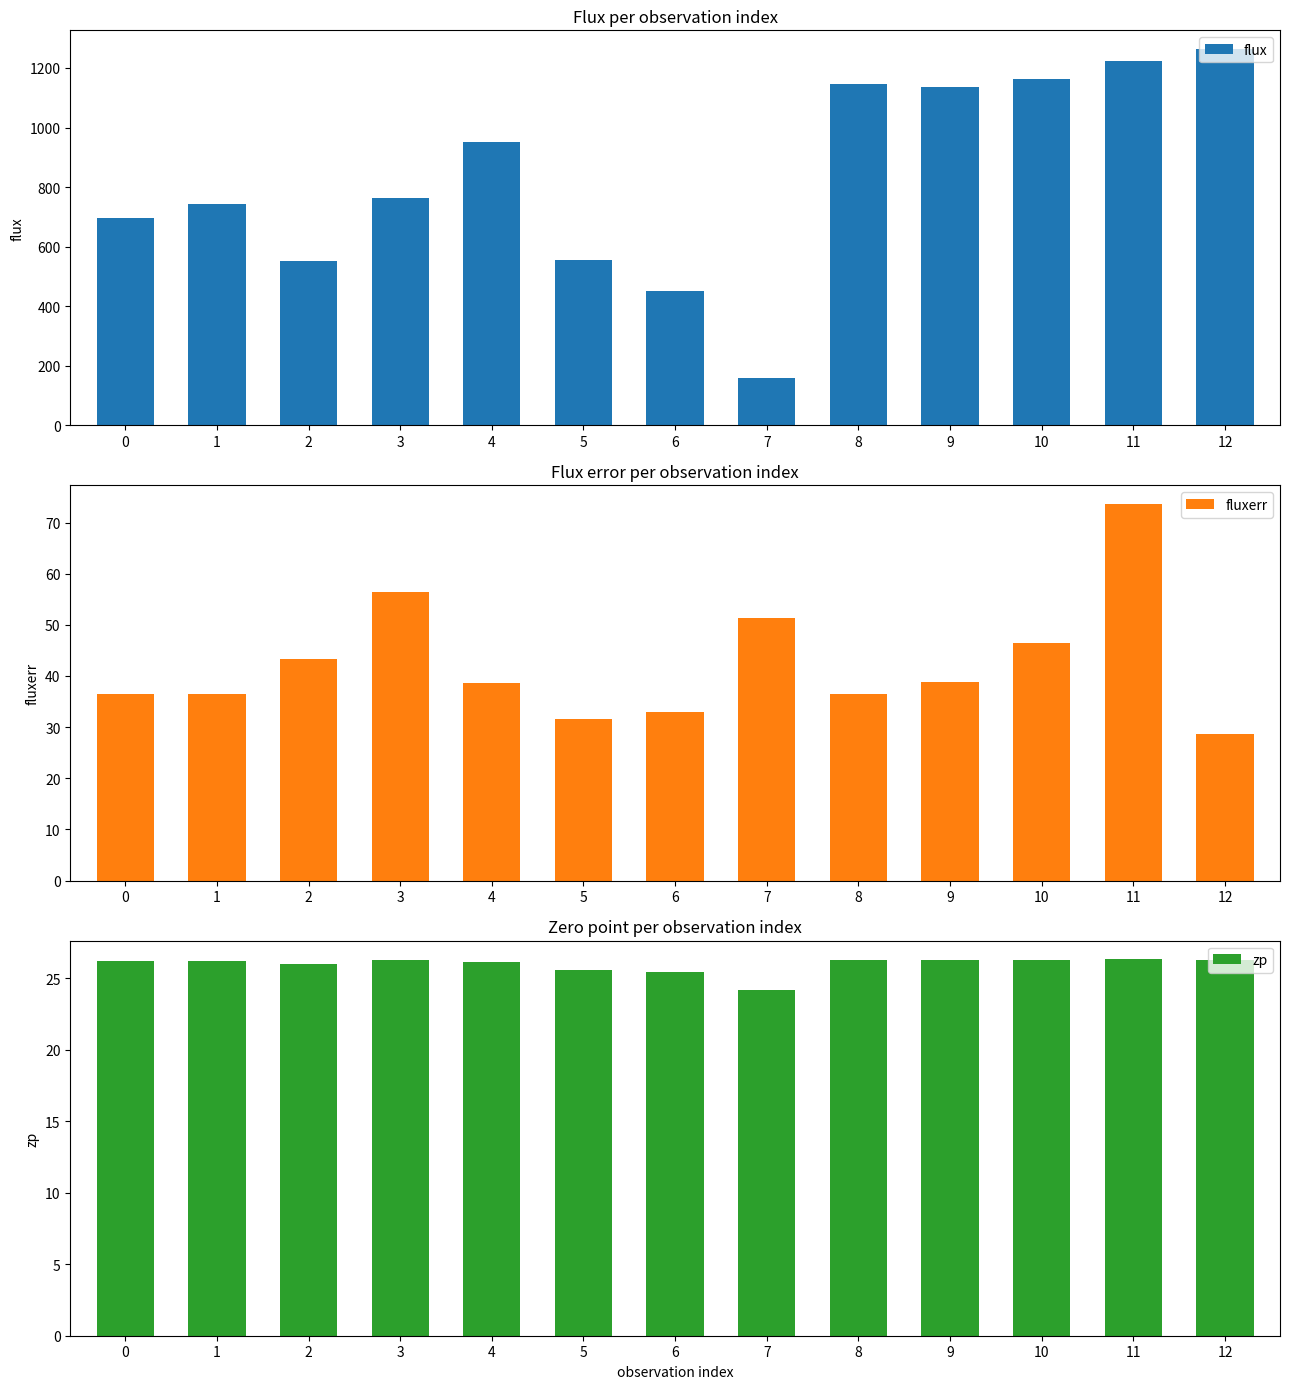

What is the value of the flux bar at the 9th from the left?

1145.5